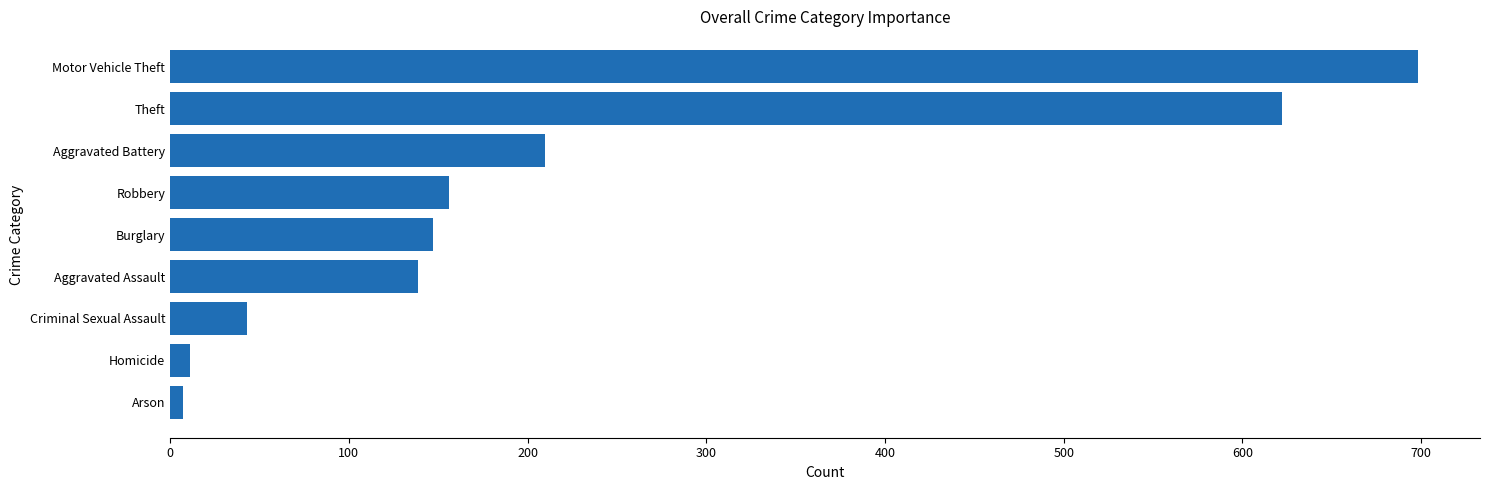

Does the chart contain any negative values?

No